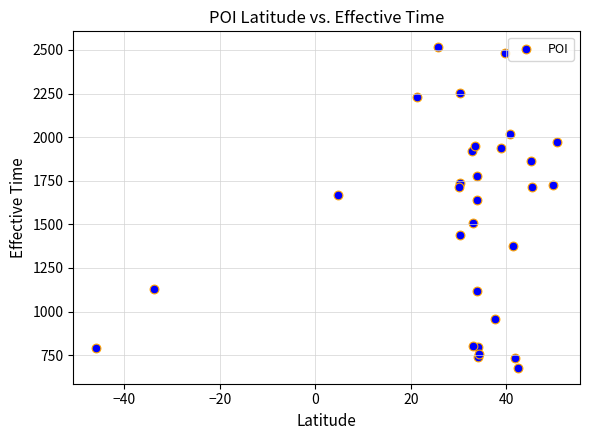

What Y value in the scatter plot is closest to 1596?

1639